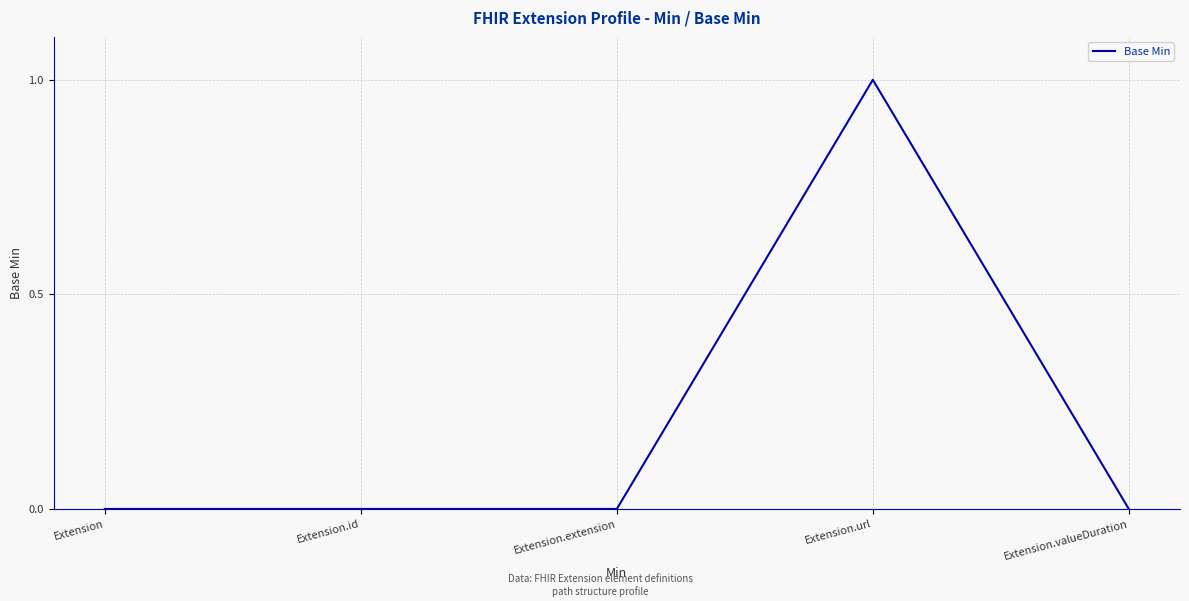

What position from the right is Extension.id?

4